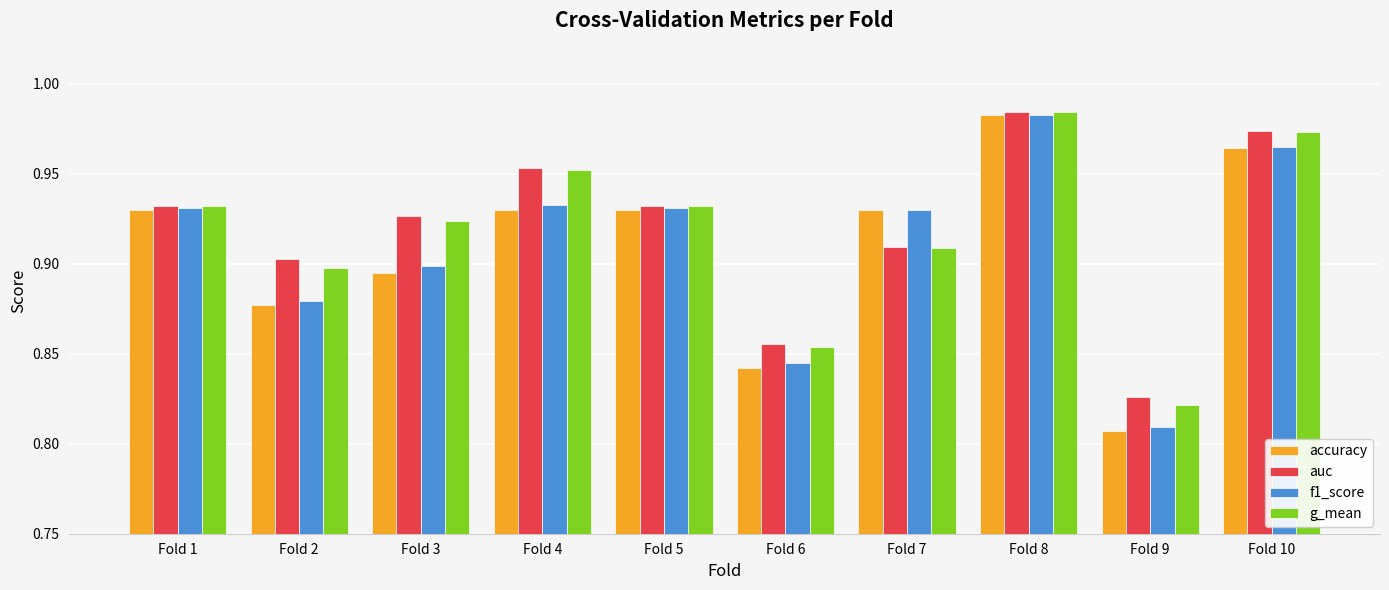

Which category has the highest value in the accuracy series?

Fold 8